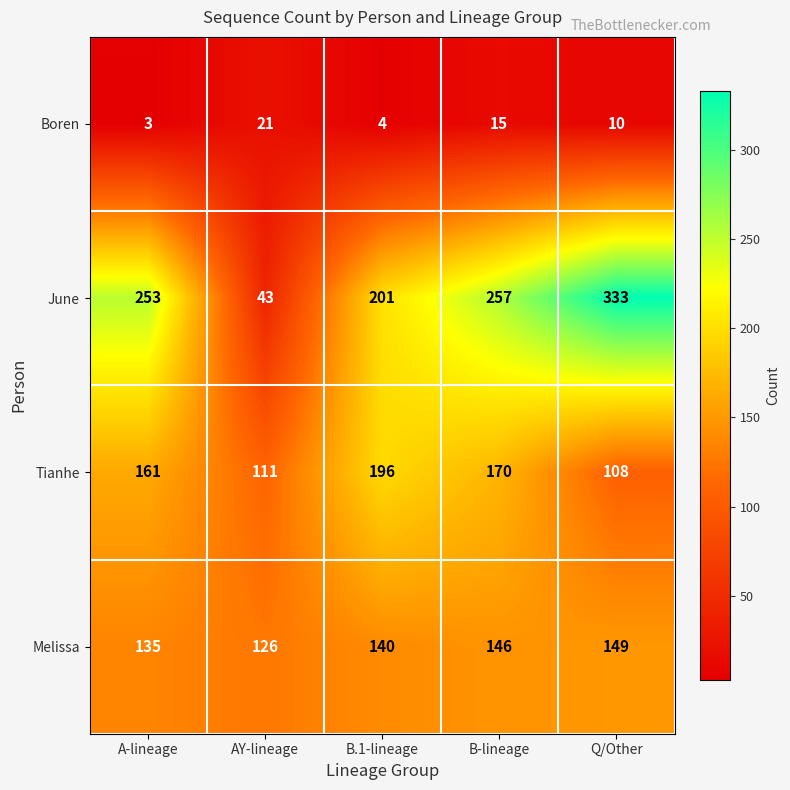

Reading right to left, what are all the values shown in this chart?

Boren: 10	15	4	21	3
June: 333	257	201	43	253
Tianhe: 108	170	196	111	161
Melissa: 149	146	140	126	135